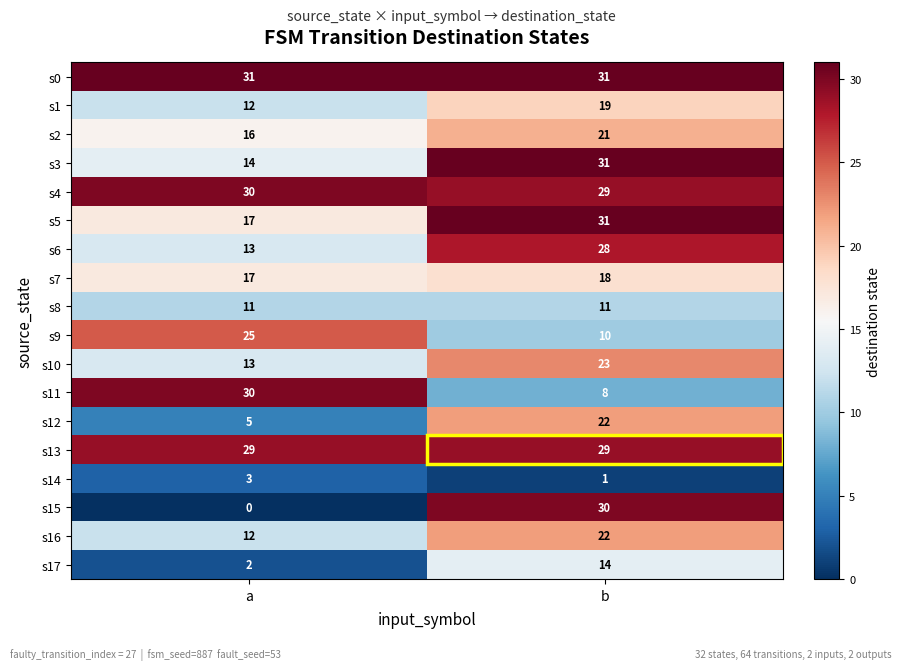

How many distinct data groups are displayed?

18